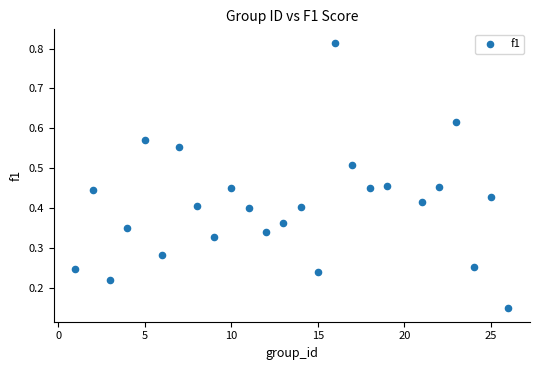

What is the range of Y values (max minus min)?

0.7